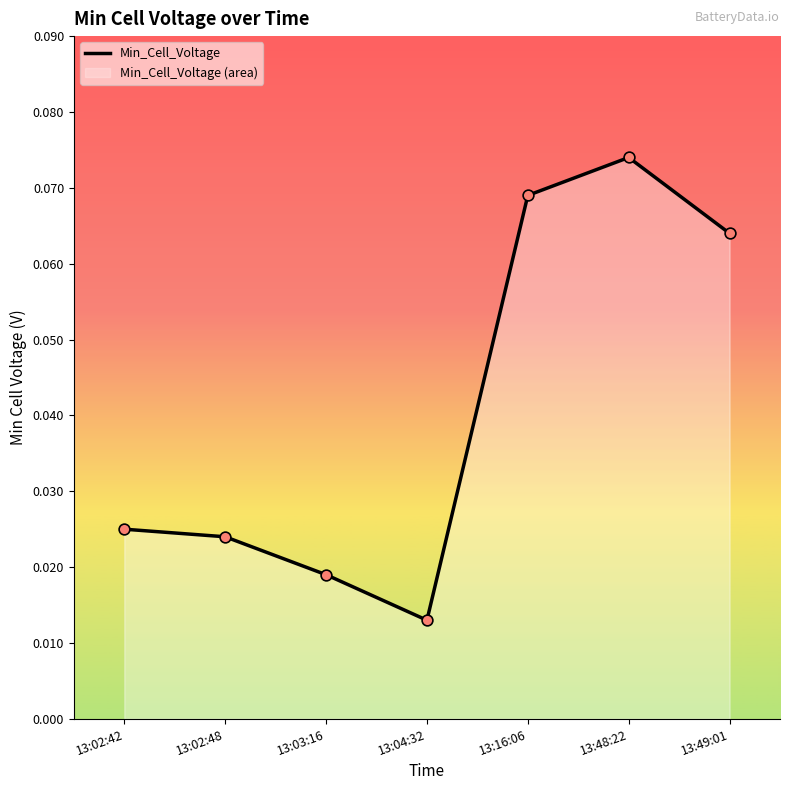

Which has a higher value, 13:02:48 or 13:49:01?

13:49:01